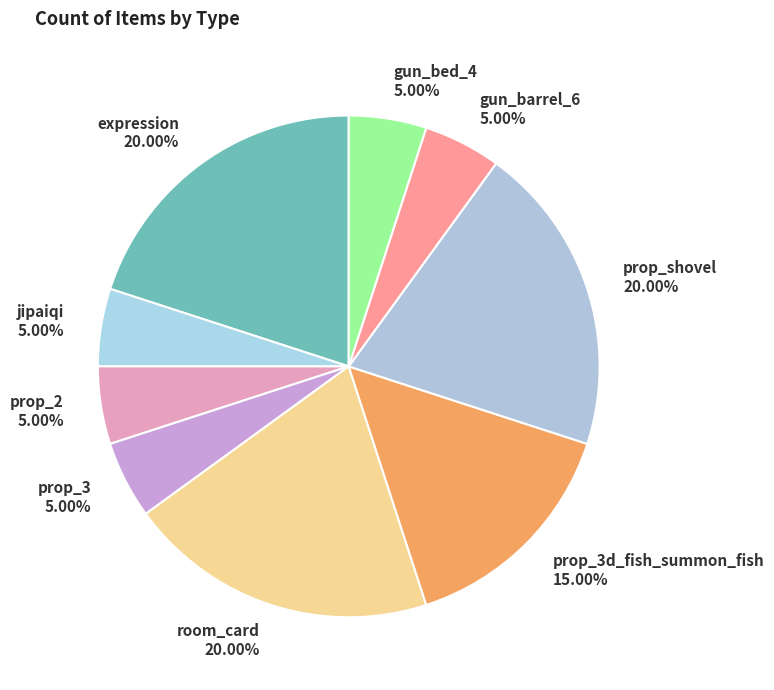

How many slices are in this pie chart?

9